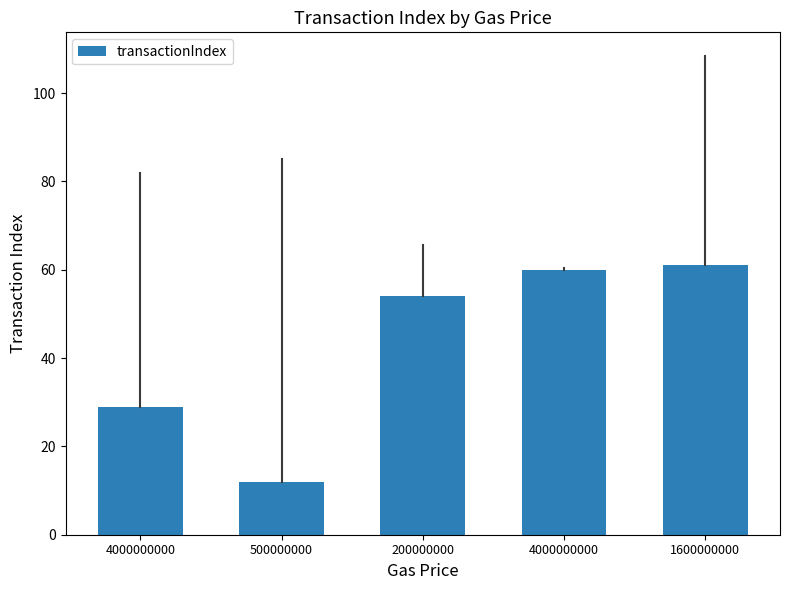

Reading right to left, what are all the values shown in this chart?

61	60	54	12	29